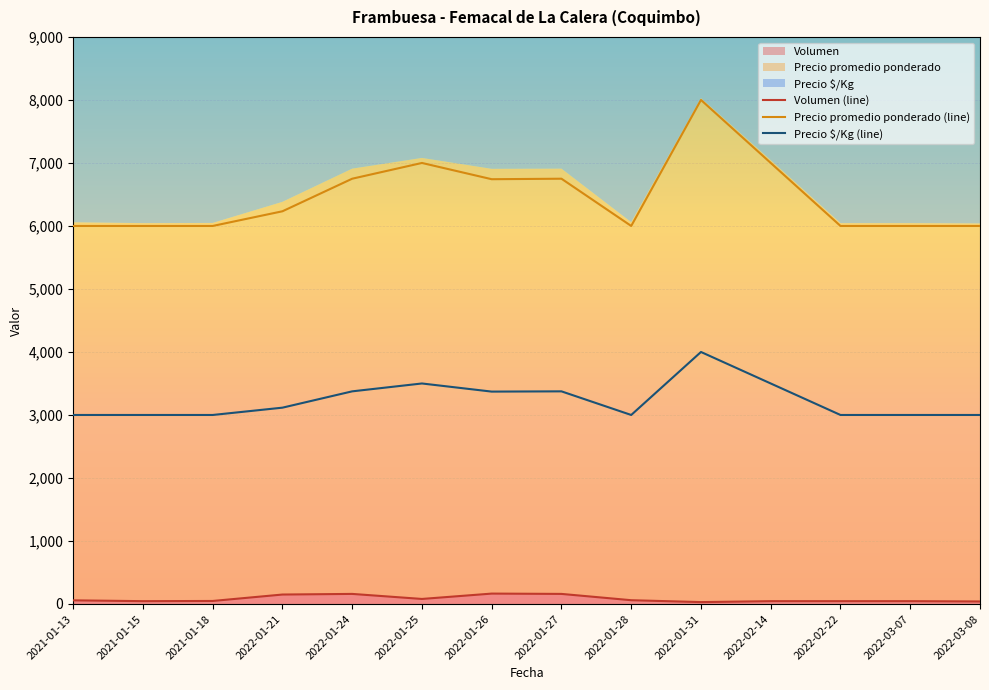

How many categories are shown in the chart?

14